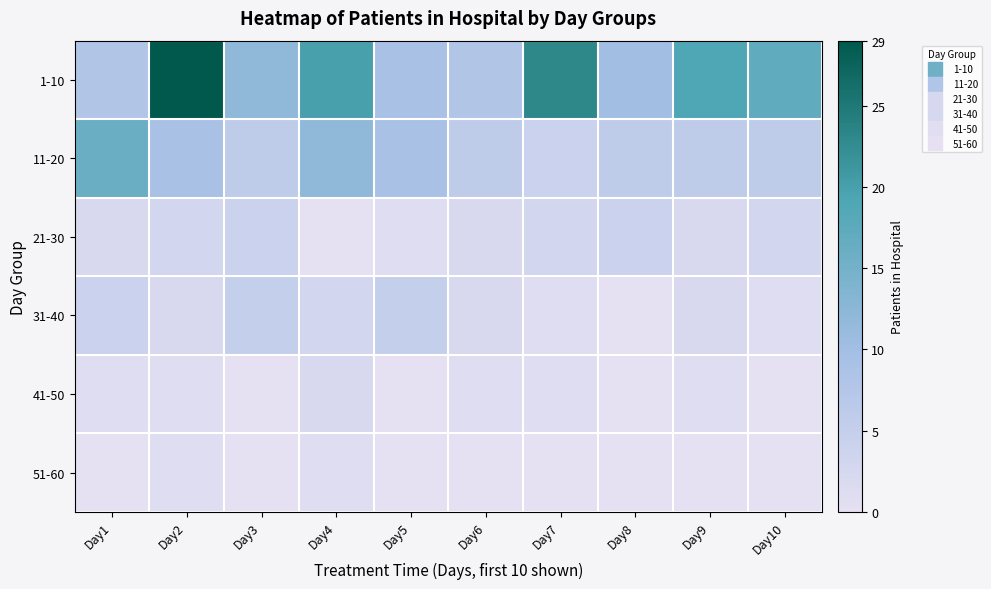

What is the total value across all series at Day4?

38